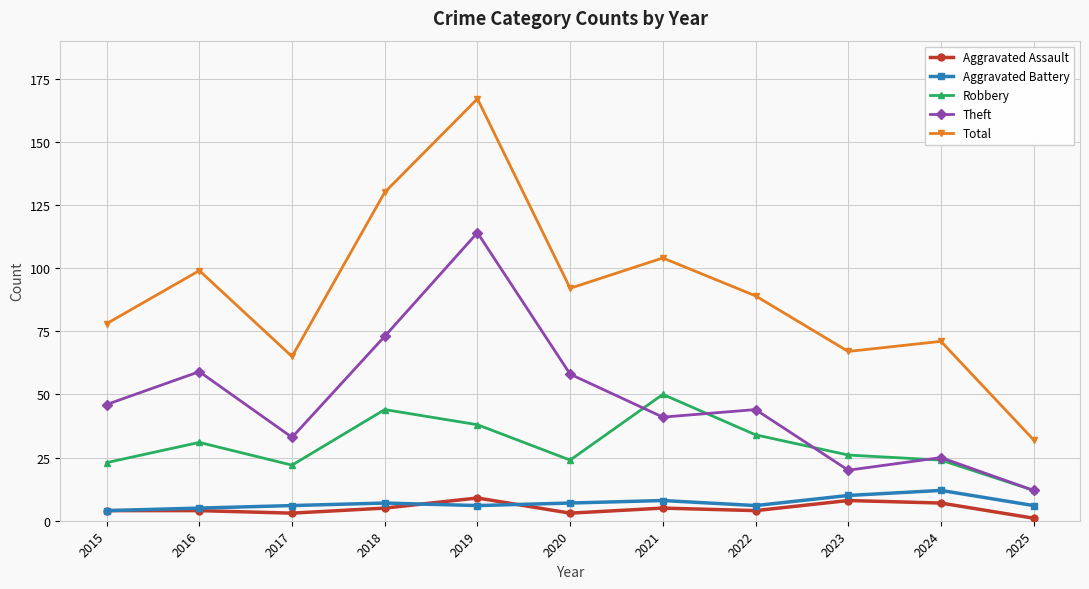

What is the value of the Theft point at the 9th from the left?

20